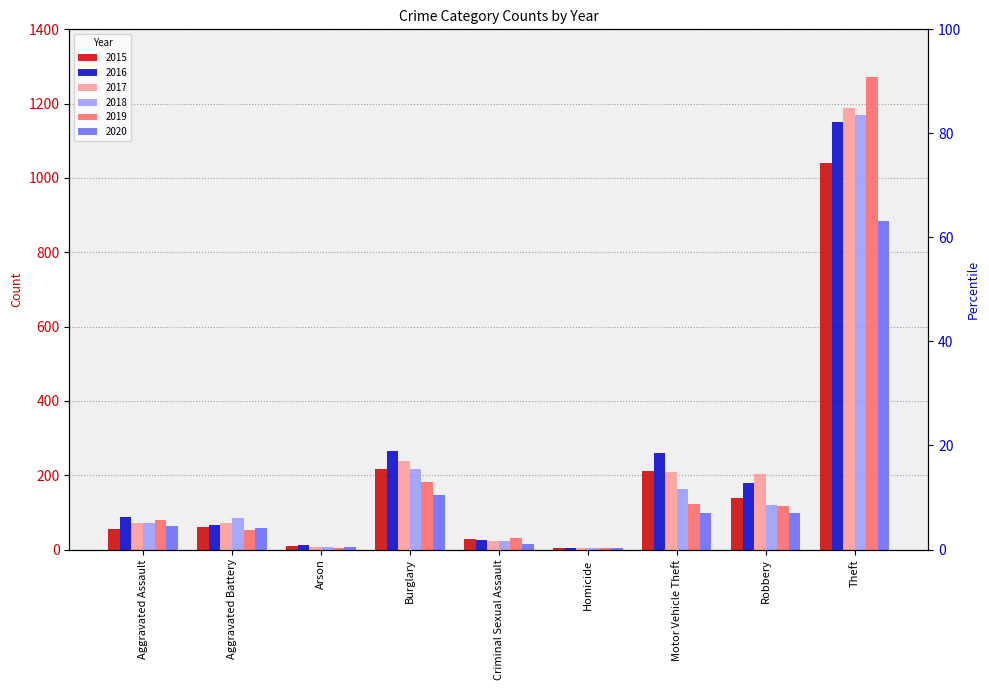

What is the total value across all series at Aggravated Battery?

393